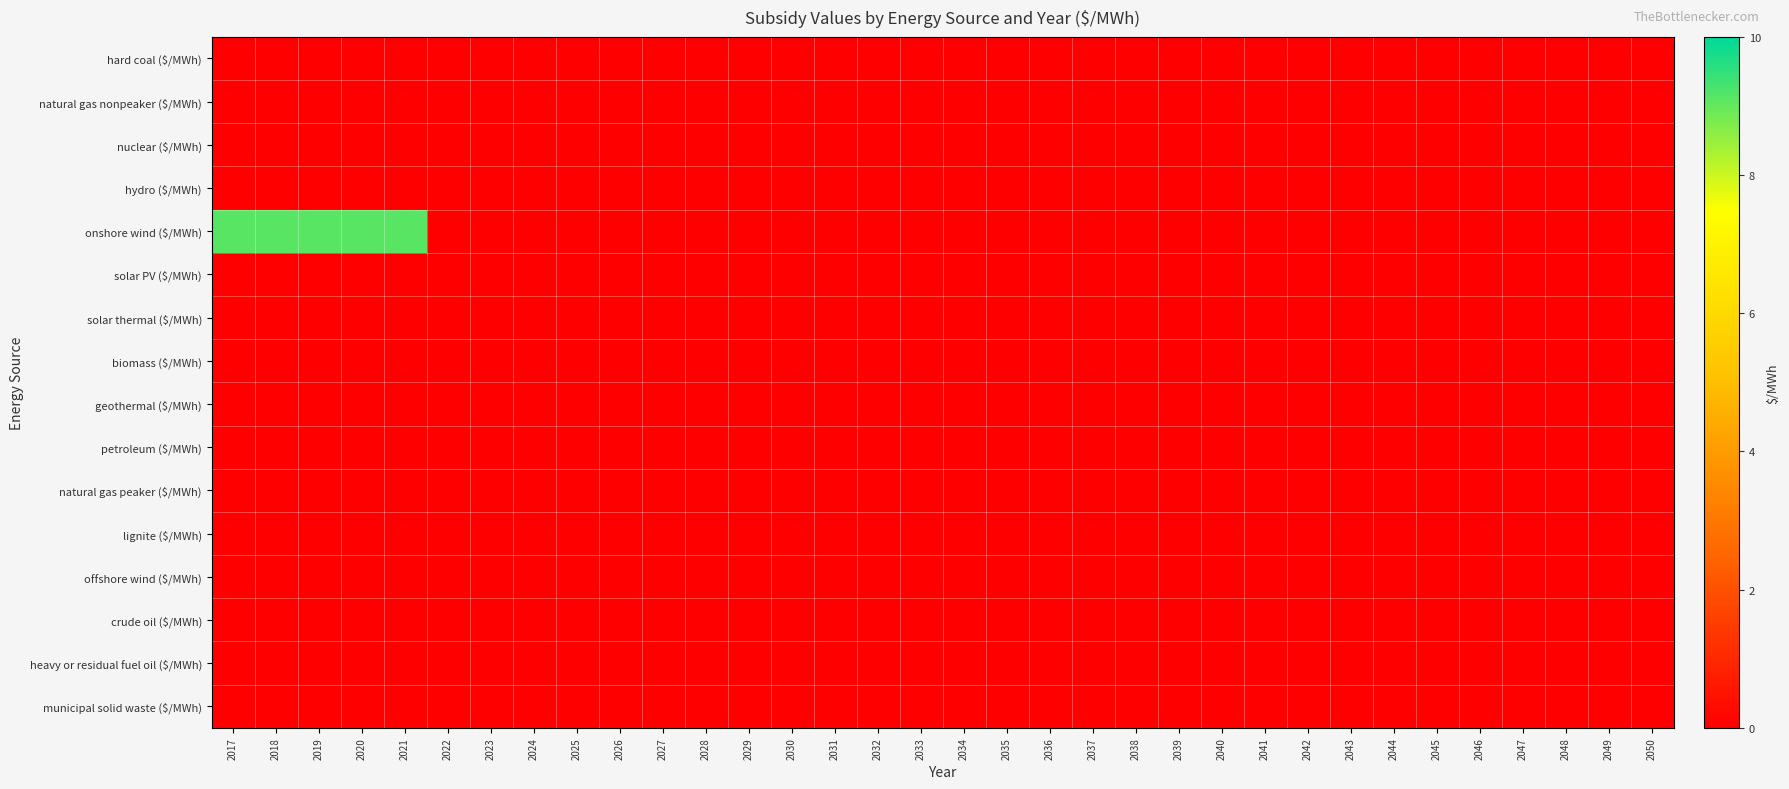

Which category has the highest value across all series?

2017